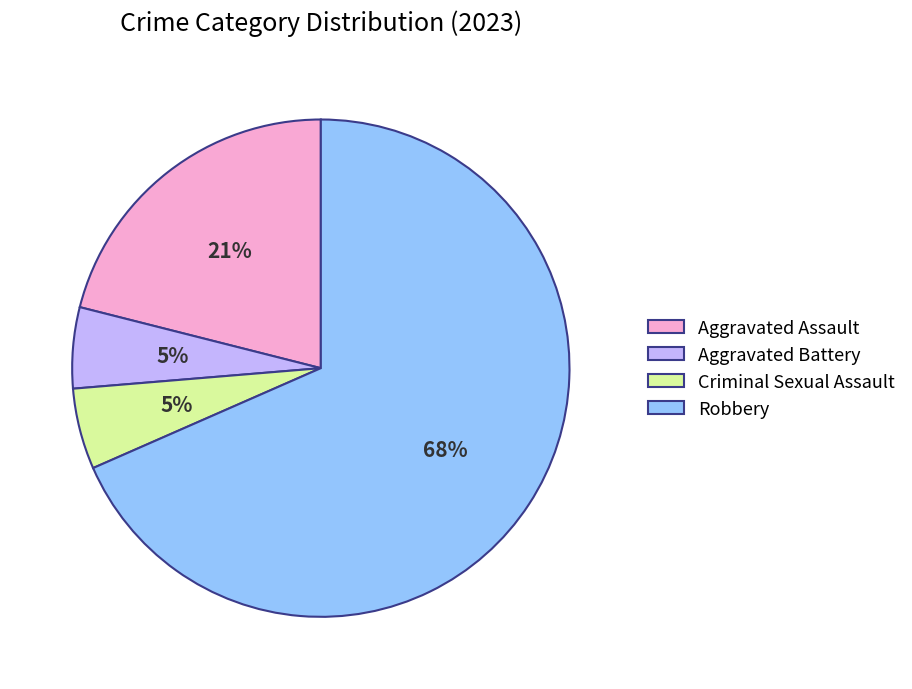

To the nearest percent, what portion does Criminal Sexual Assault represent?

5%